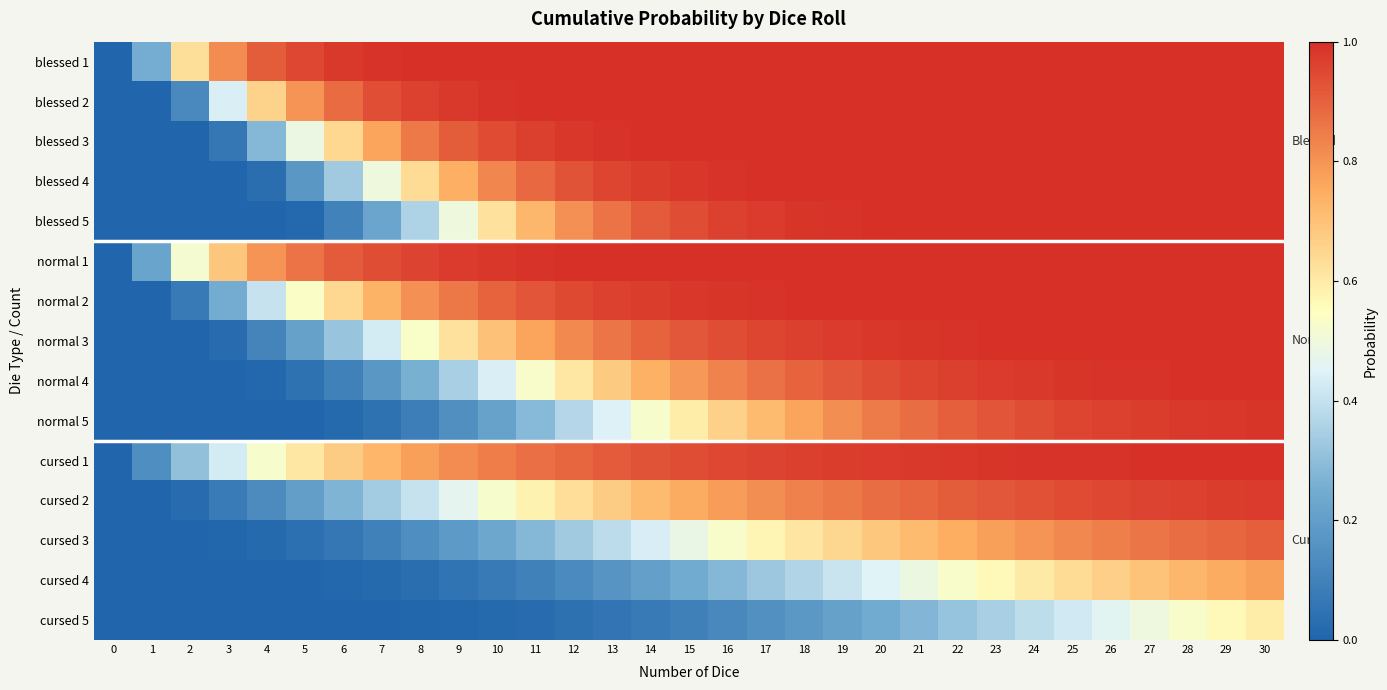

Which series has the largest total across all categories?

blessed 1